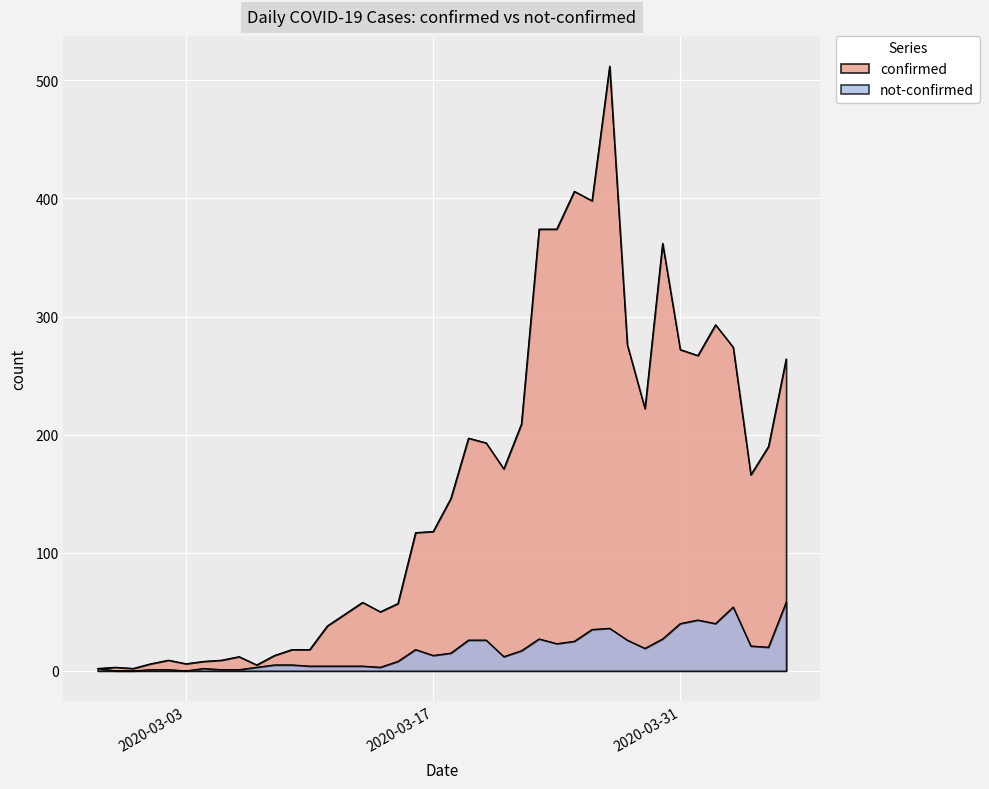

Which series has the largest range (max minus min)?

confirmed